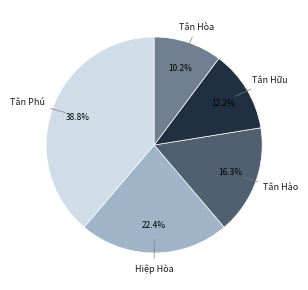

Is there a majority slice in this chart?

No